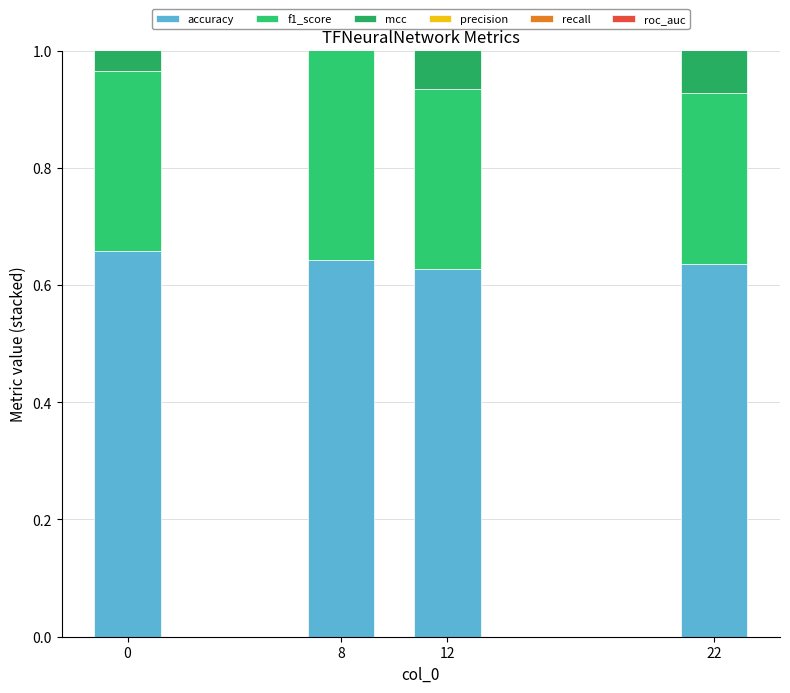

What is the total value across all series at 22?

2.4